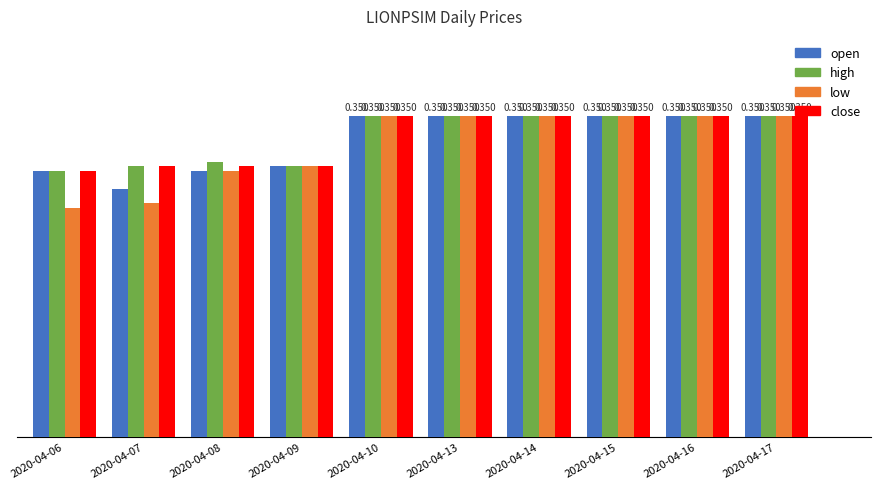

Which series changed the most between 2020-04-07 and 2020-04-13?

low